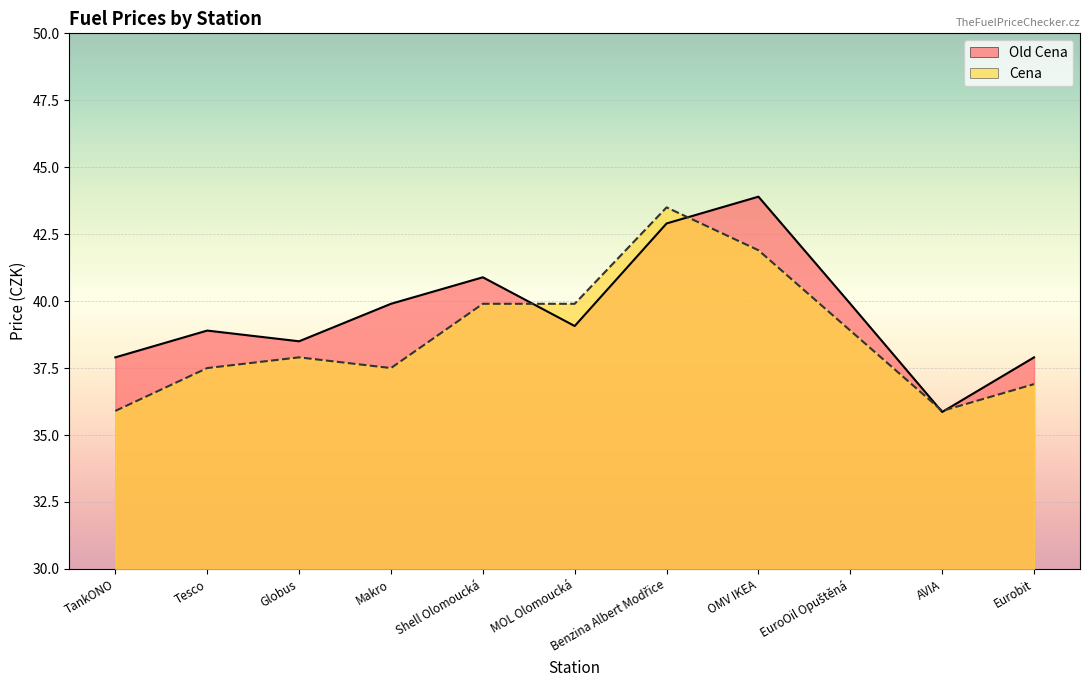

Is it true that Cena line equals 37.5 at Makro?

True